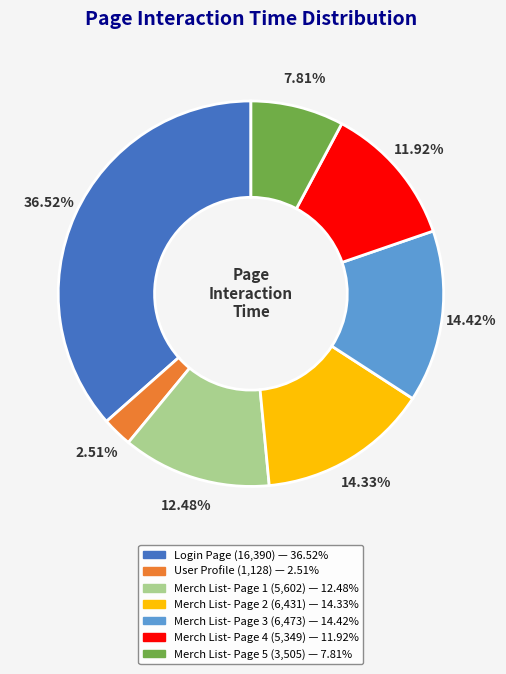

True or false: Merch List- Page 5 accounts for 8% of the total.

True